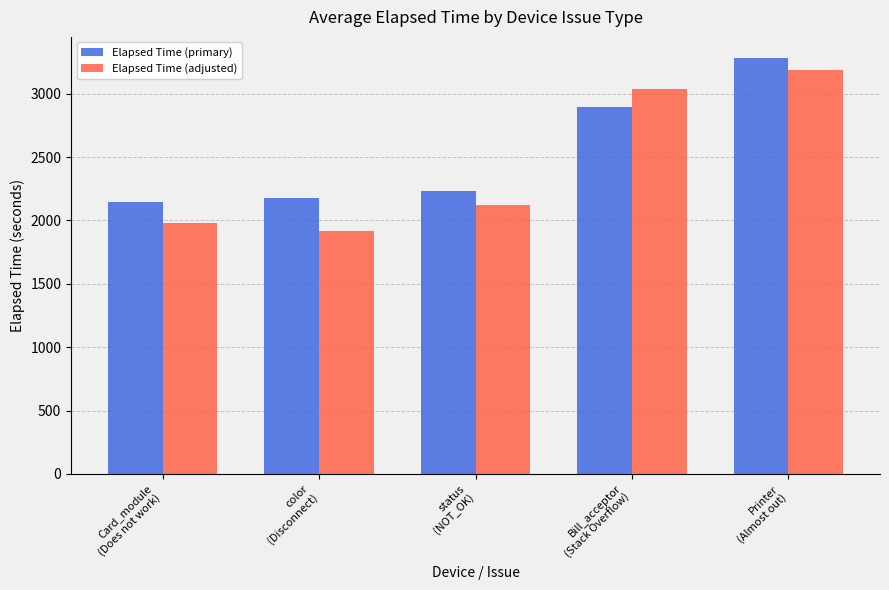

List the series in order of their overall mean, lowest first.

Elapsed Time (adjusted), Elapsed Time (primary)